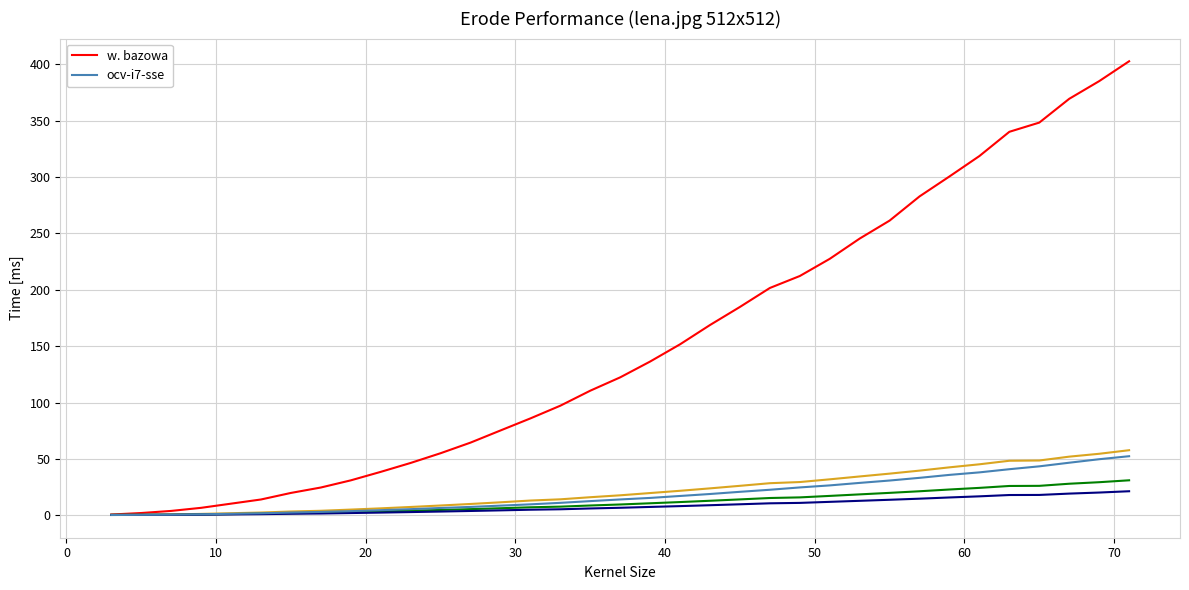

What is the highest value of the w. bazowa series?

402.7